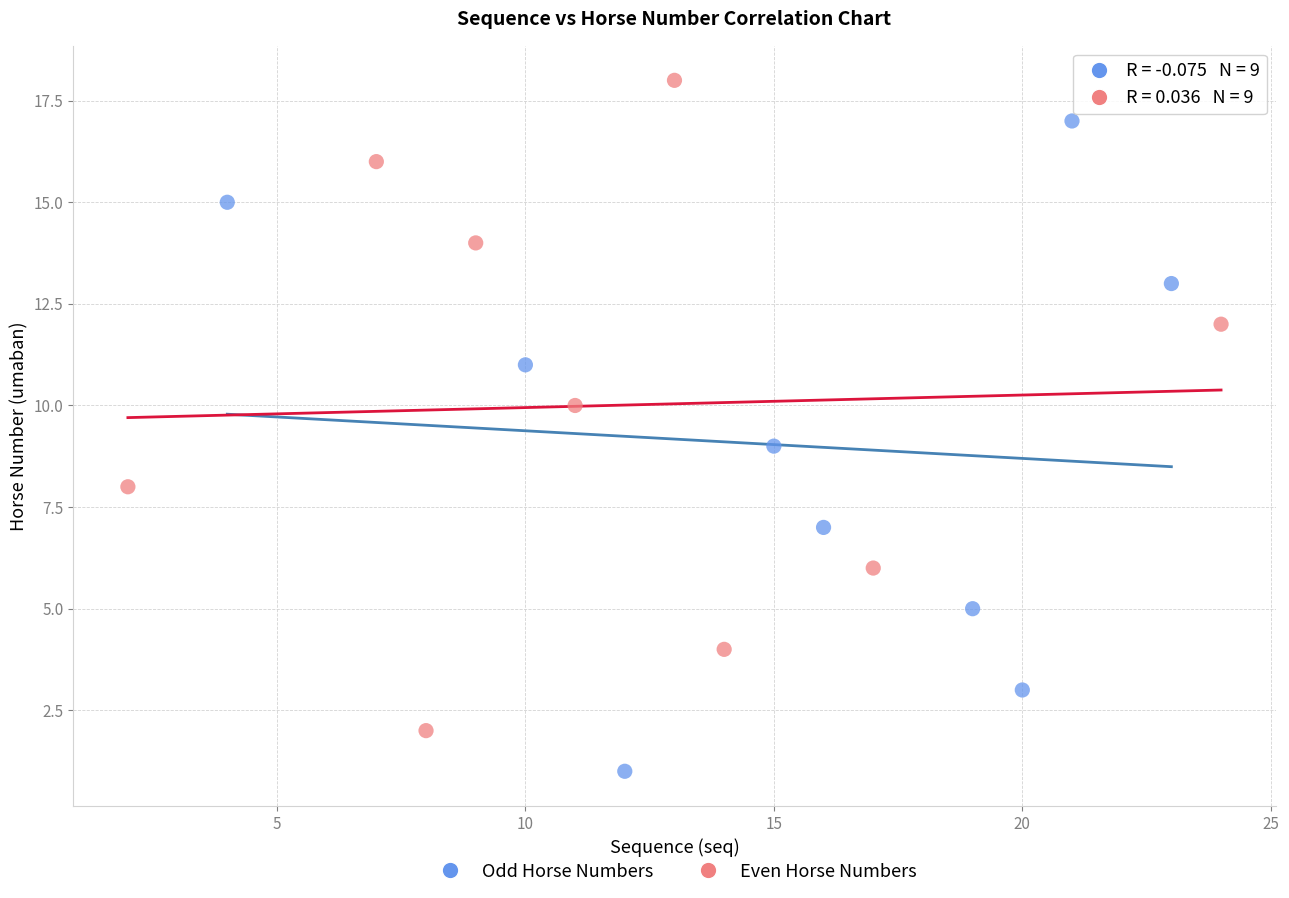

Which series contains the highest Y value?

Even Horse Numbers